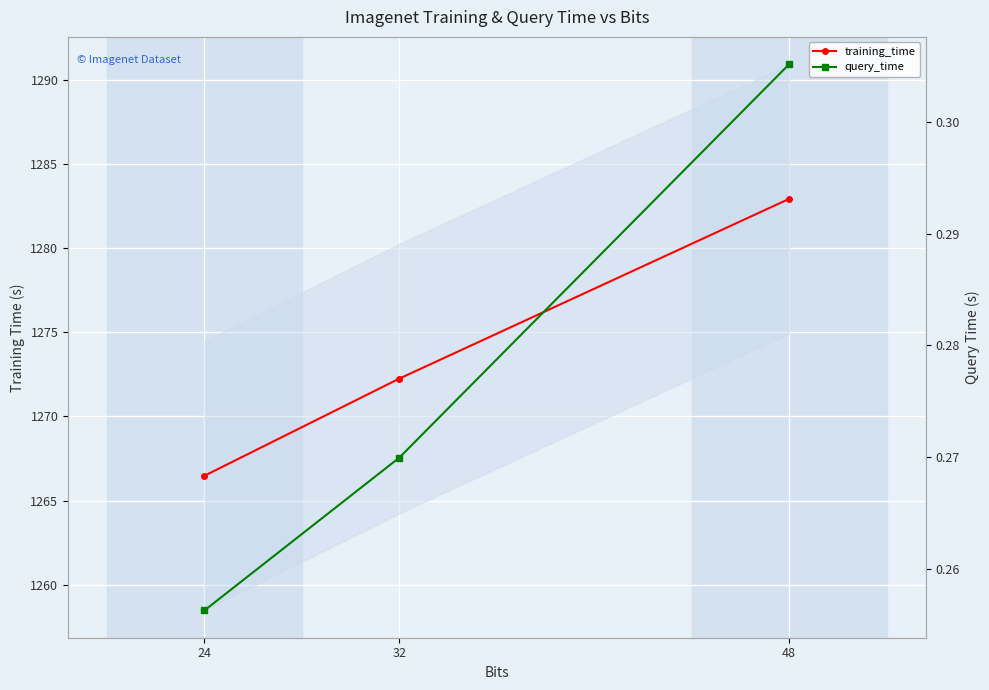

At how many categories does at least one series exceed 778?

3